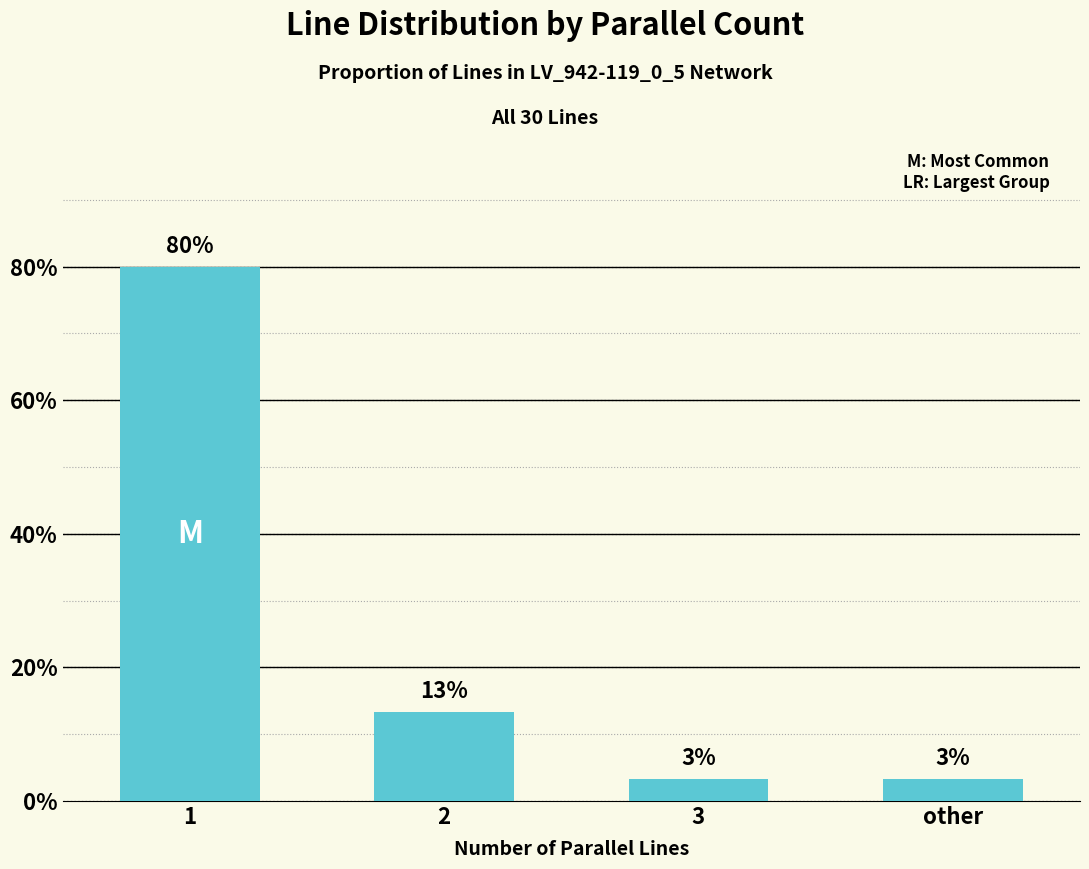

Reading right to left, what are all the values shown in this chart?

1	1	4	24